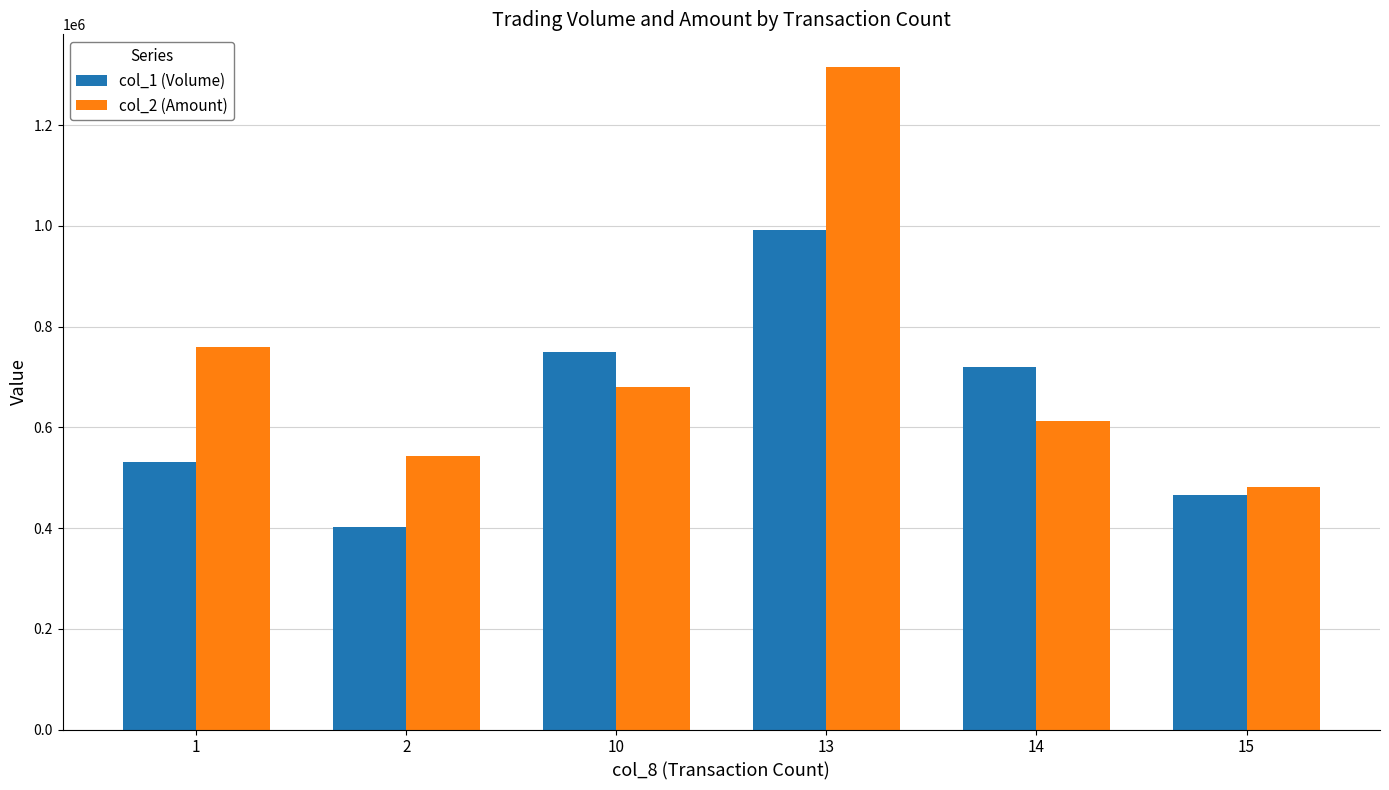

What is the average value of the col_1 (Volume) series?

643667